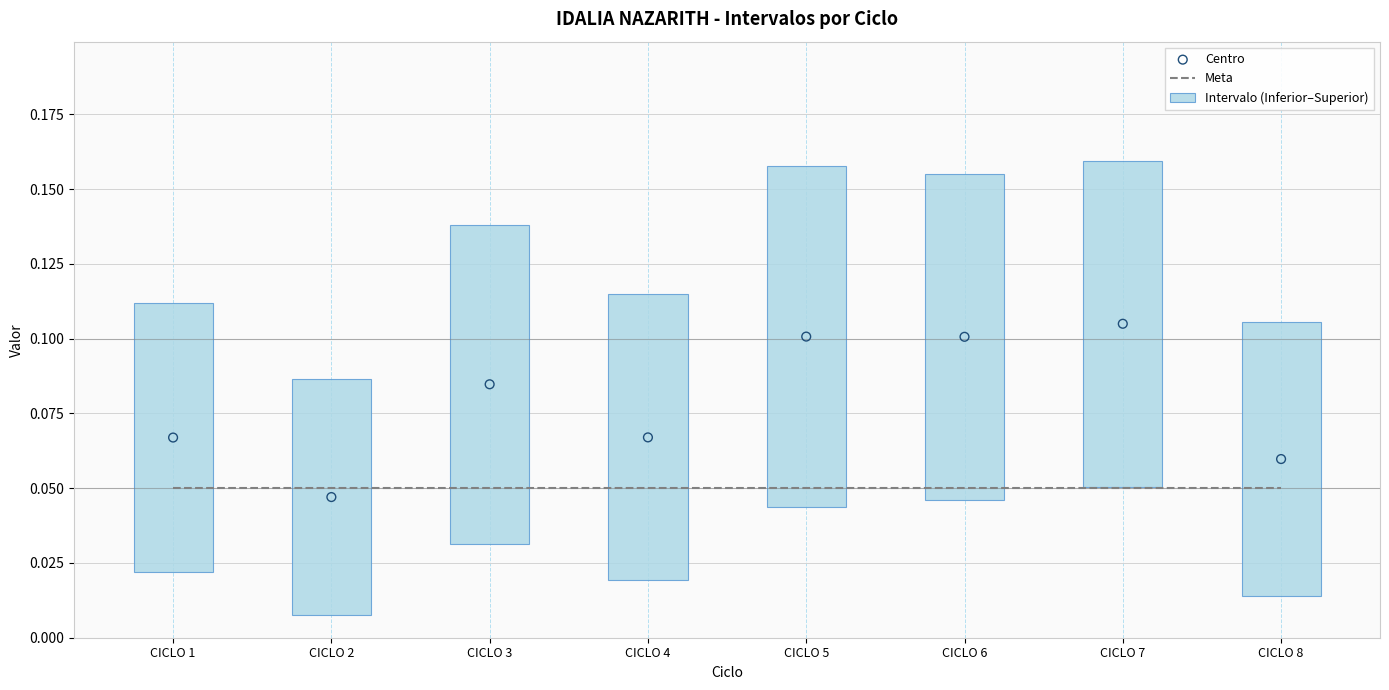

What are all the series names shown in the legend?

Meta, Intervalo (Inferior–Superior), Centro